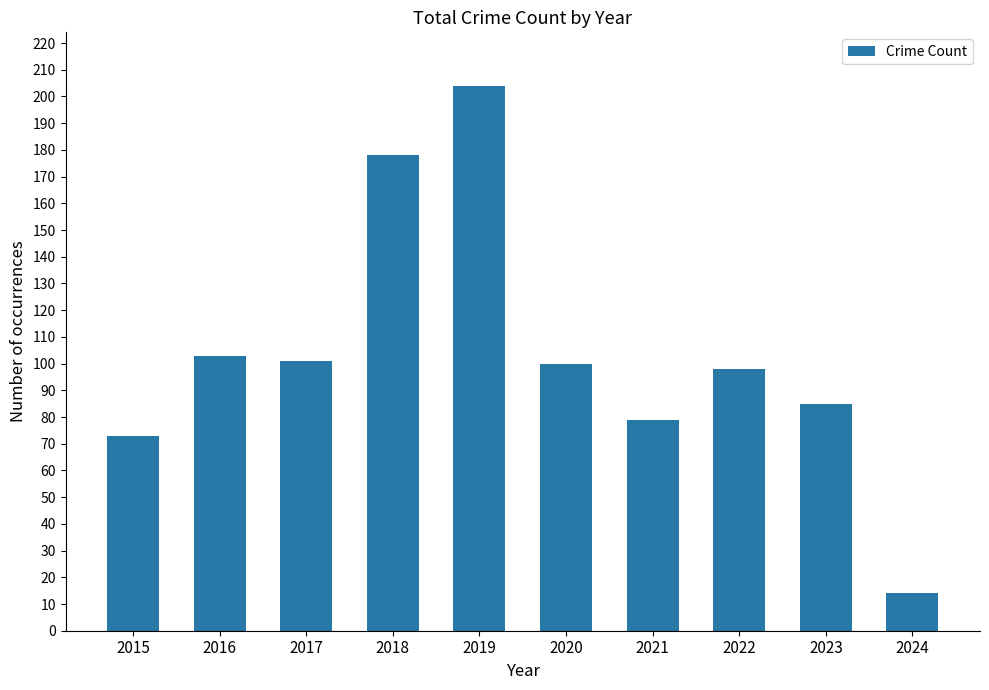

Is it true that the value at 2015 is 23?

False